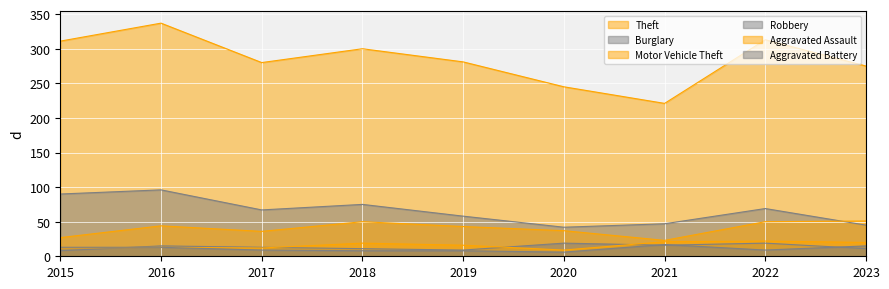

How many lines are shown in the chart?

6